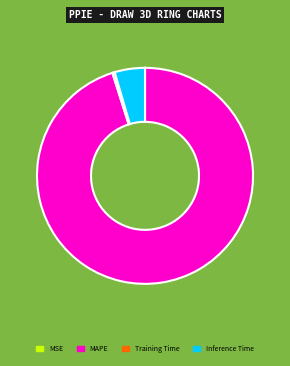

Combined, do MAPE and Inference Time account for over 50%?

Yes